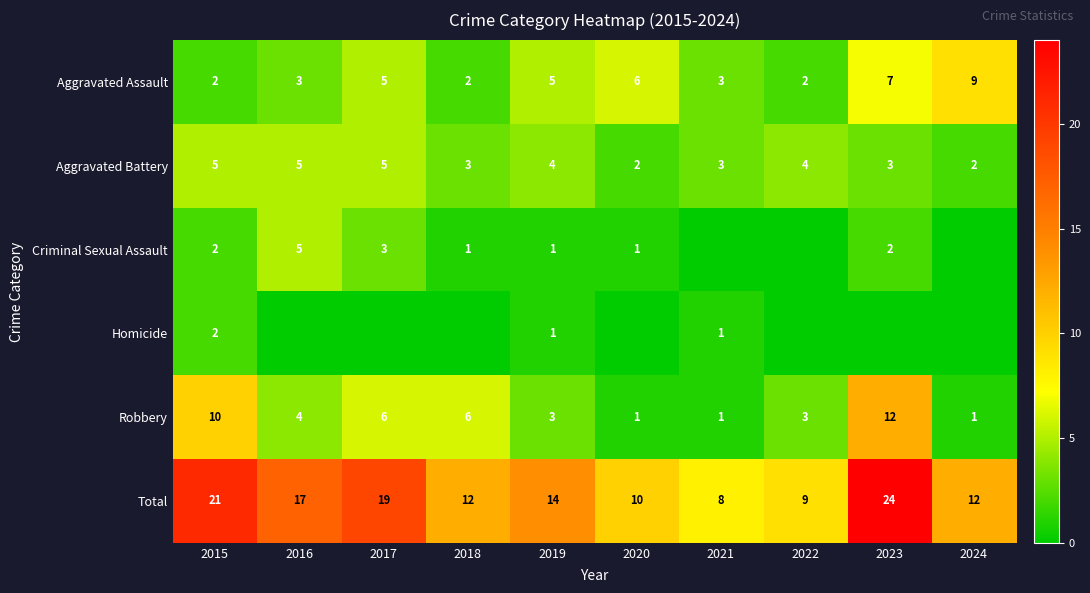

At which label does Robbery reach its peak?

2023